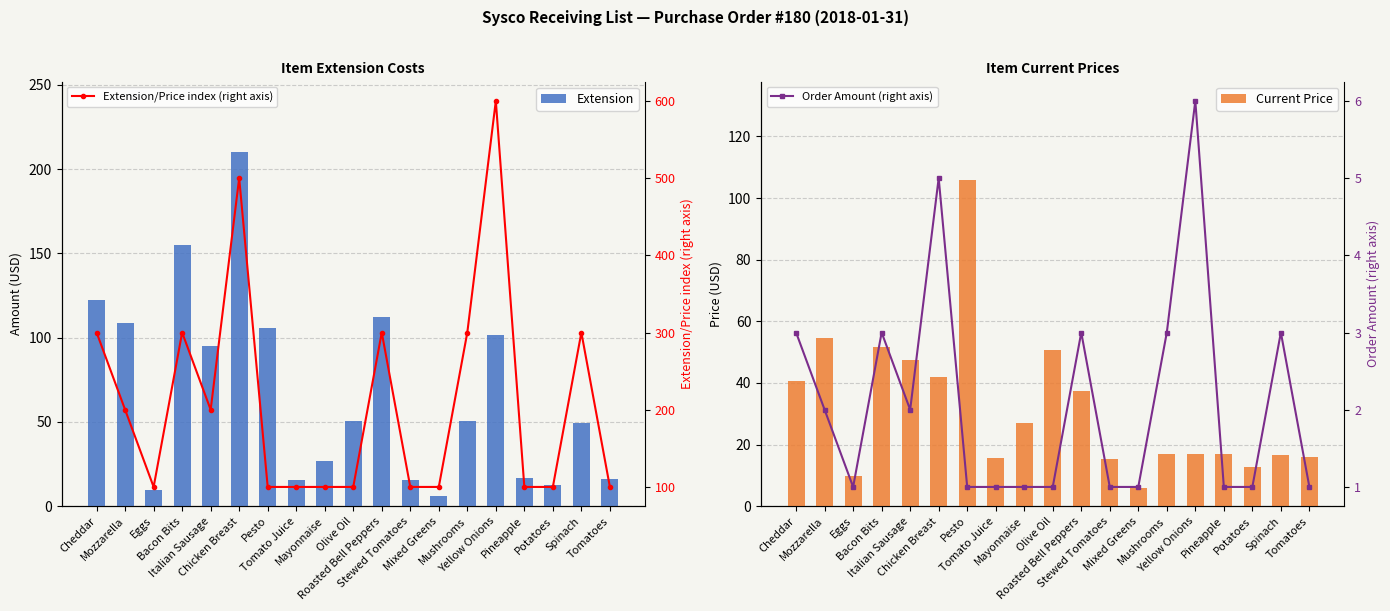

How many data points in Current Price are less than 16?

6